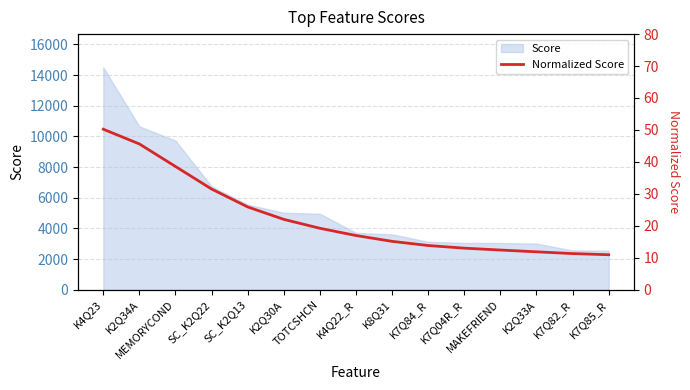

True or false: the data has more than 1 interior local peaks.

False